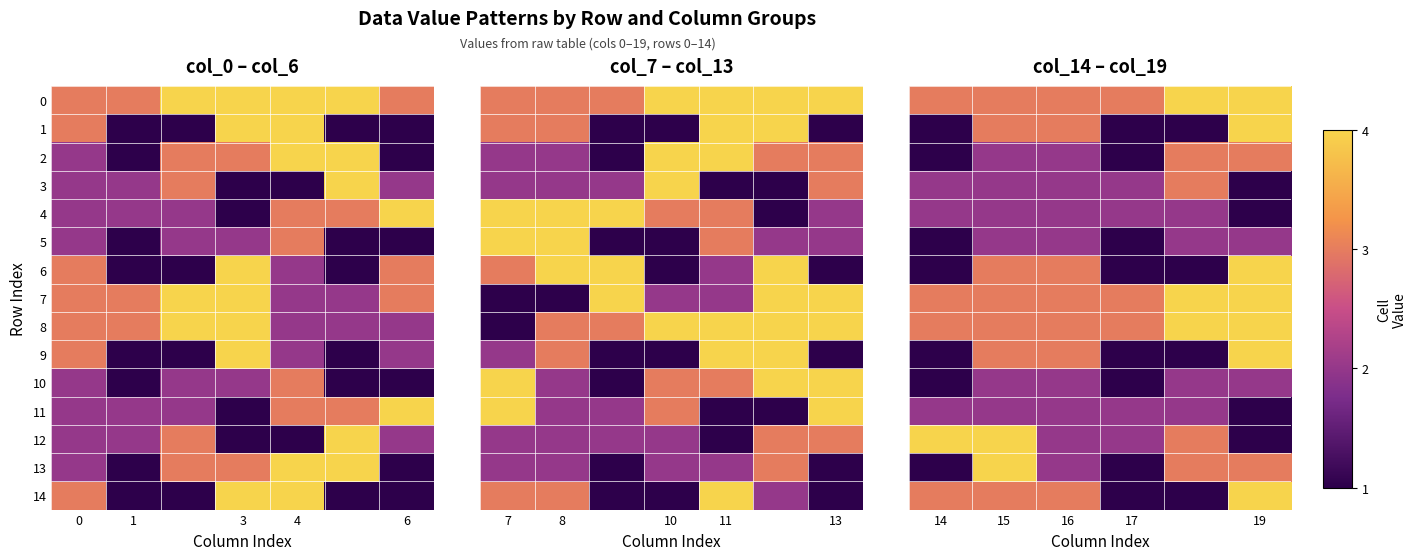

Which series has the widest spread of values?

1